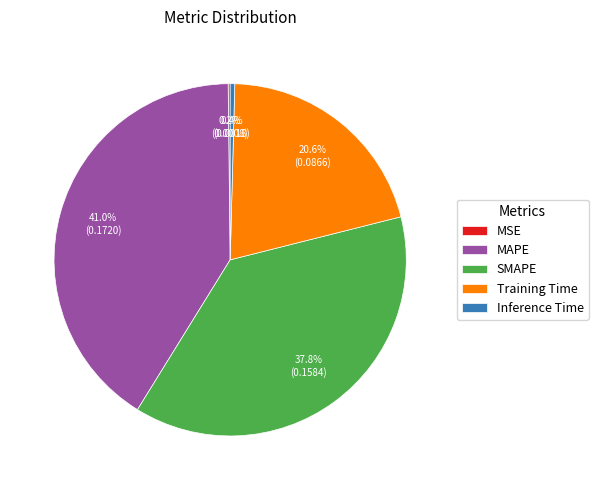

Which slice is the largest?

MAPE